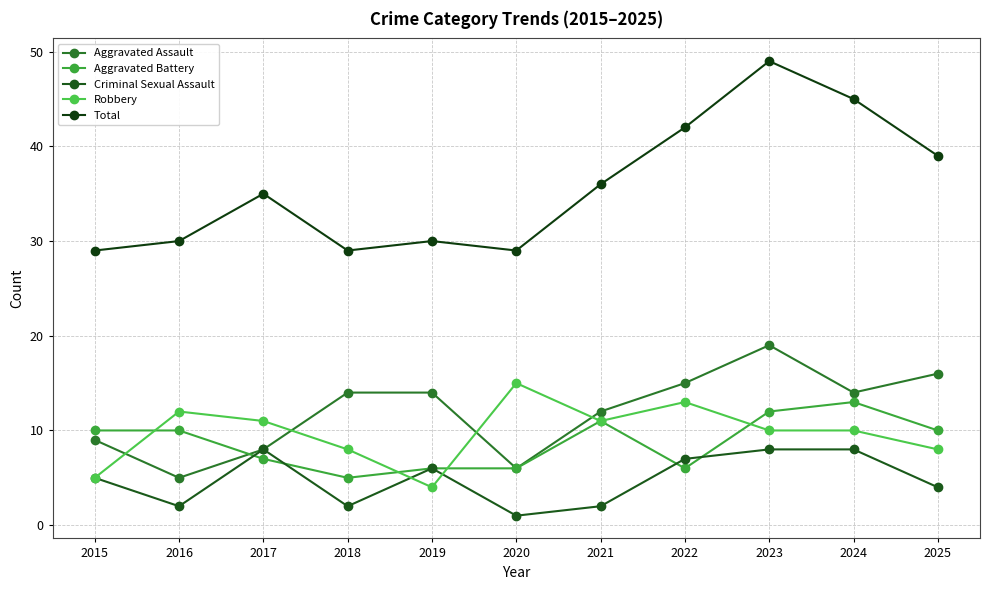

How many interior local valleys does the Aggravated Assault series have?

3